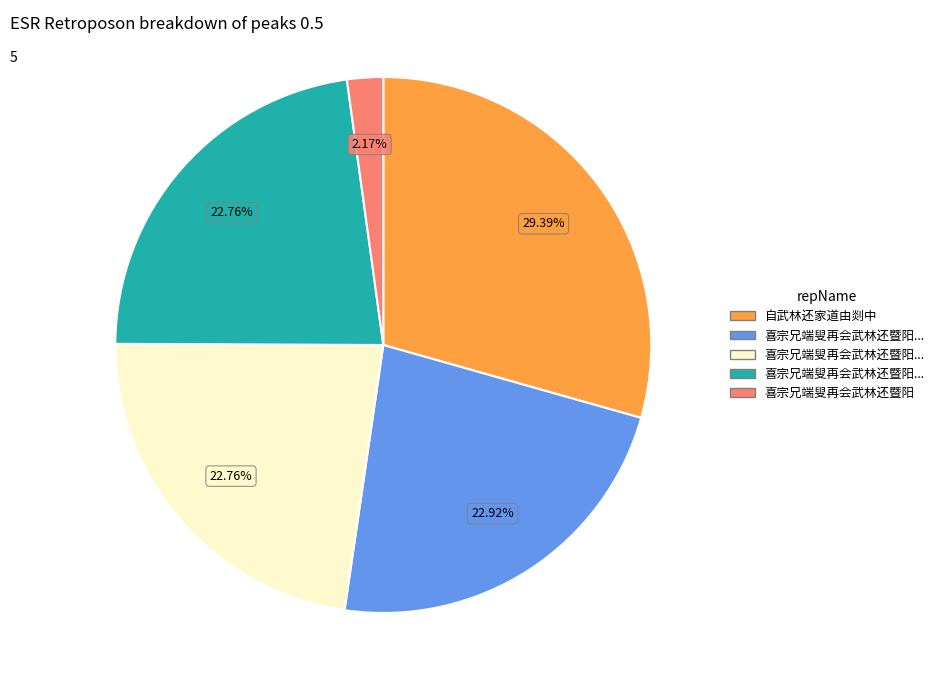

Does any single category account for the majority?

No